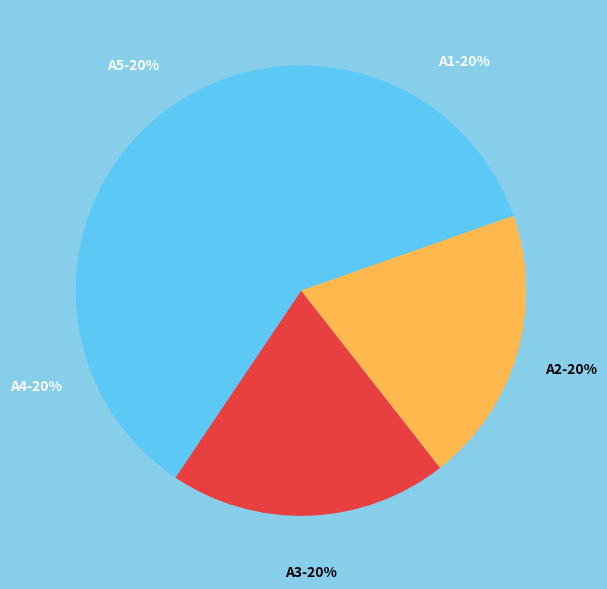

Approximately how many times larger is the value at A1-20% compared to A3-20%?

1.0